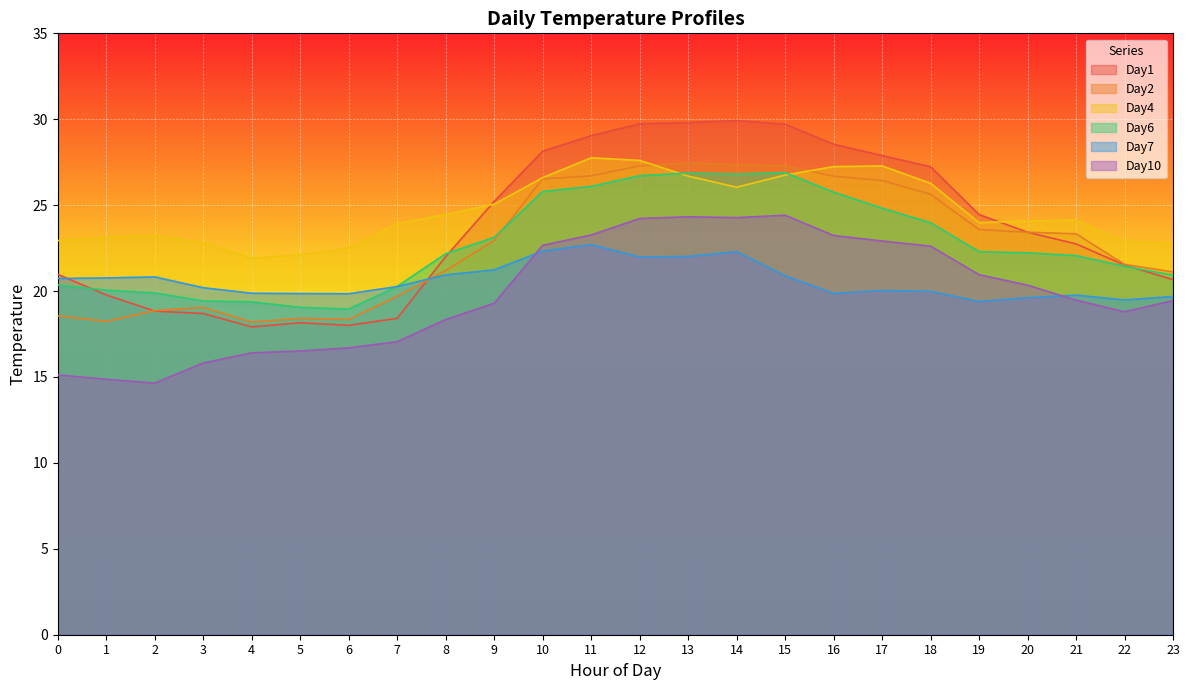

Where is Day1 nearest to the value 23?

21